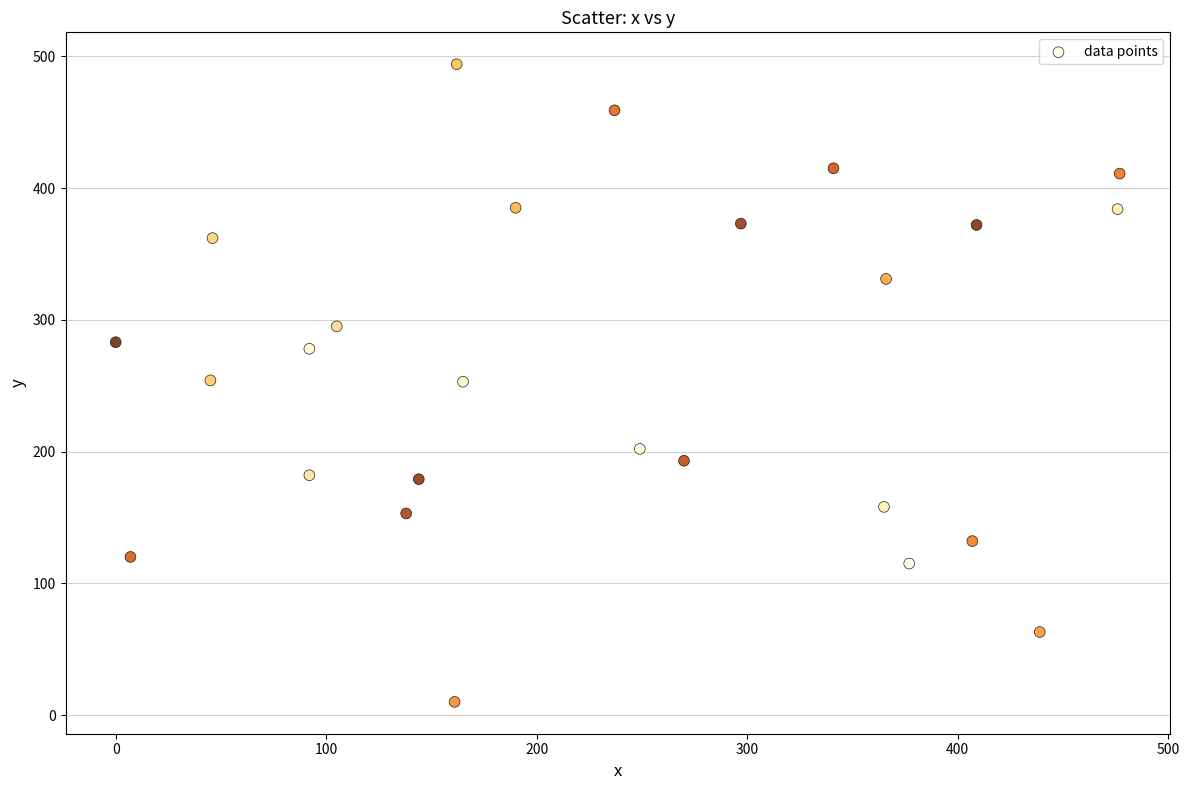

What is the range of X values (max minus min)?

477